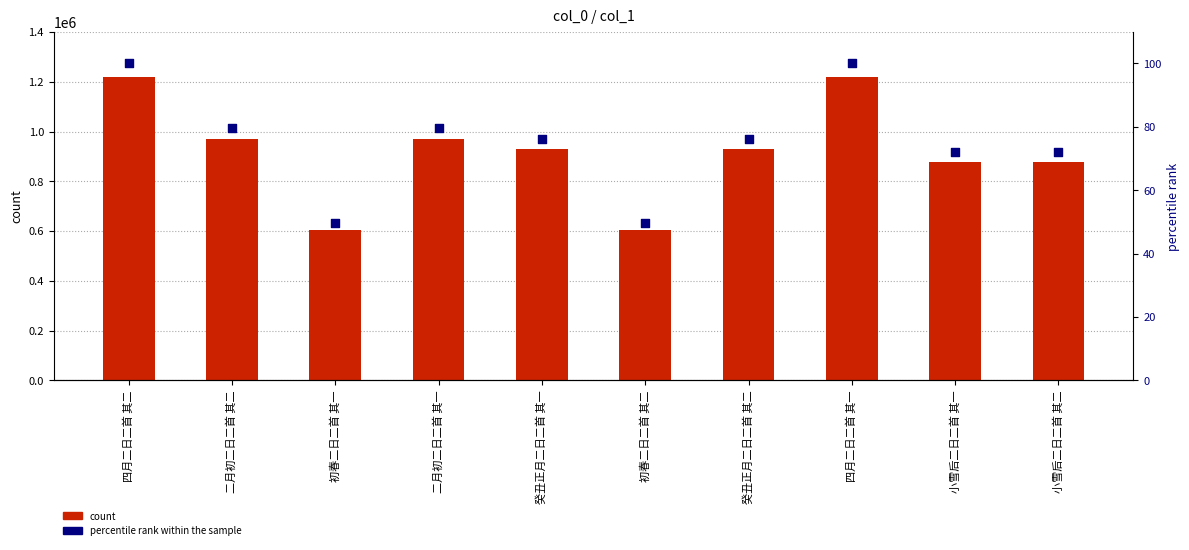

Which series reaches the minimum Y coordinate?

percentile rank within the sample